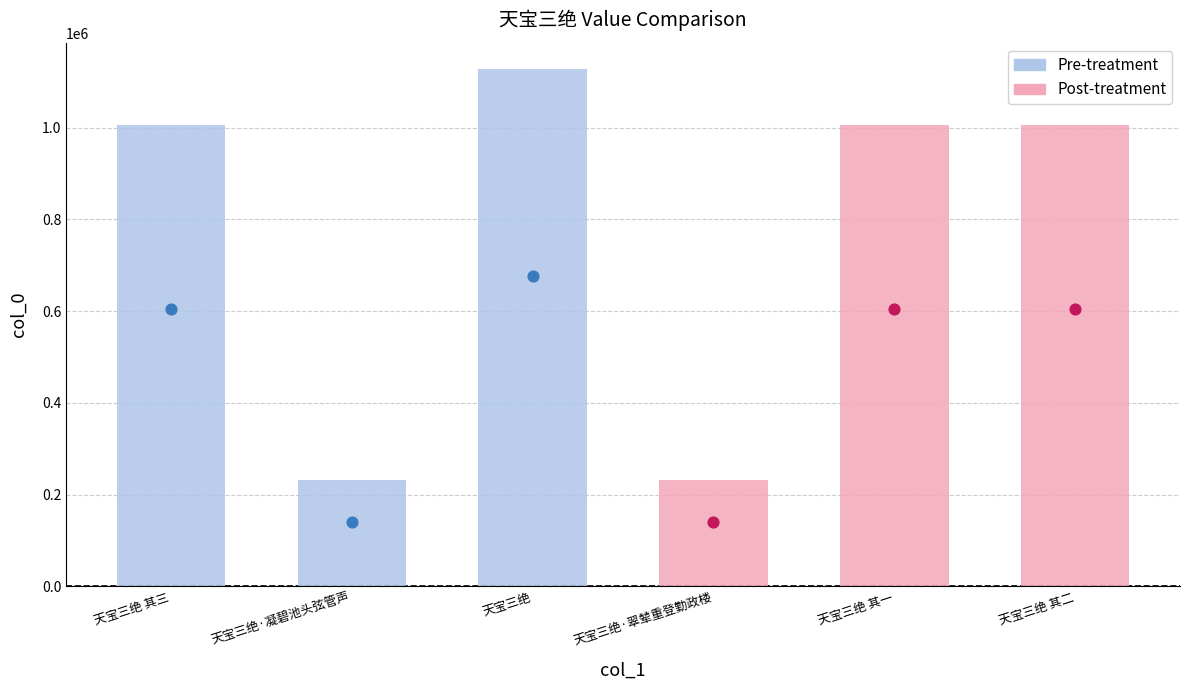

What is the change in value from 天宝三绝 其三 to 天宝三绝 其一?

+196